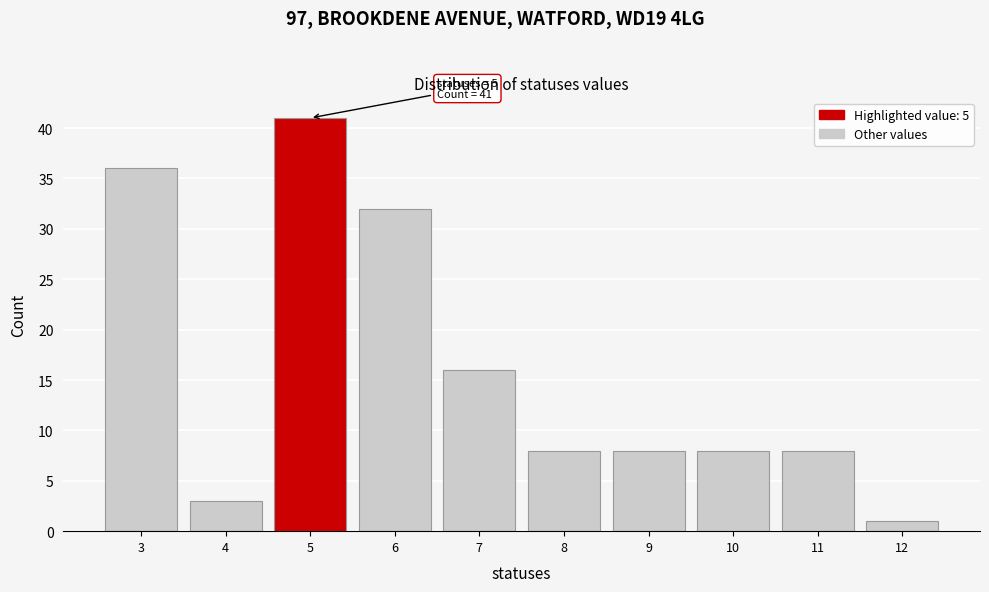

Reading left to right, what are all the values shown in this chart?

3=36	4=3	5=41	6=32	7=16	8=8	9=8	10=8	11=8	12=1